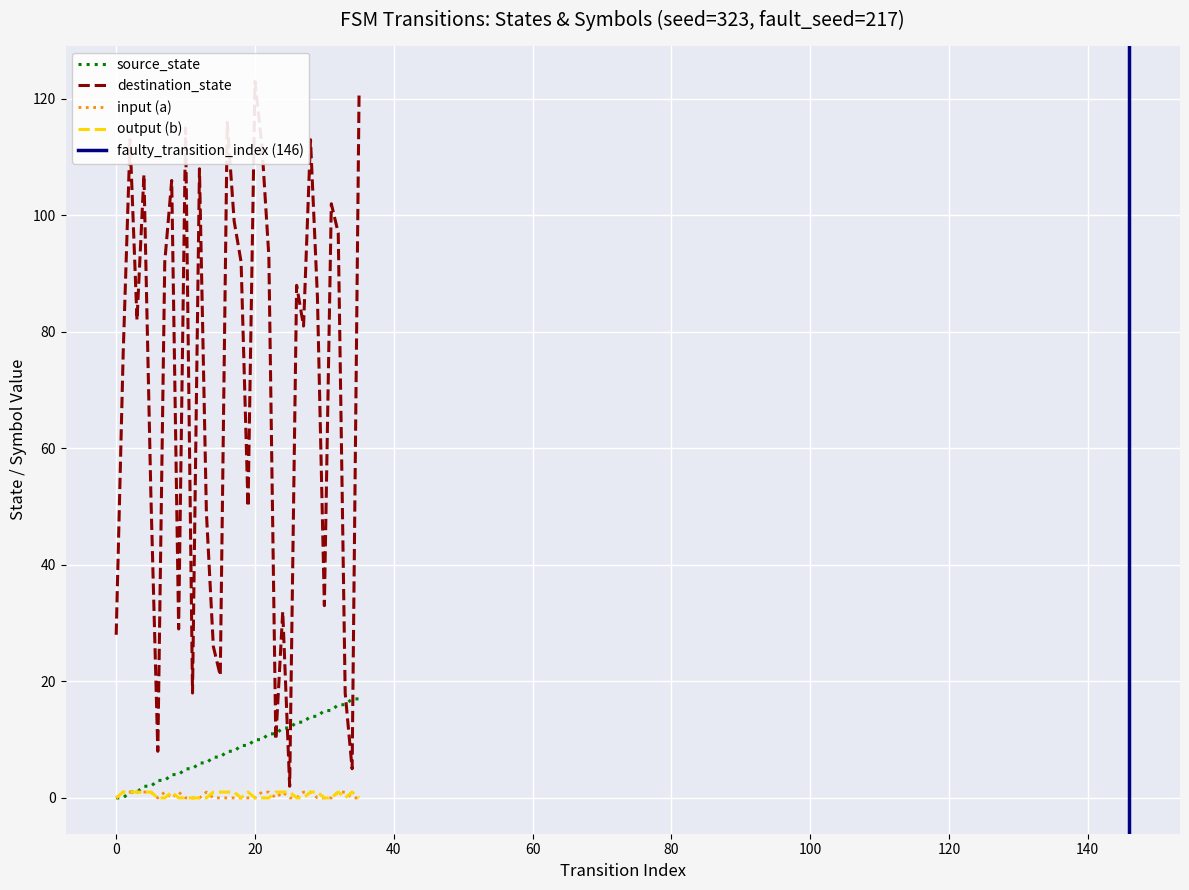

The value of source_state at 35 is 17. True or false?

True